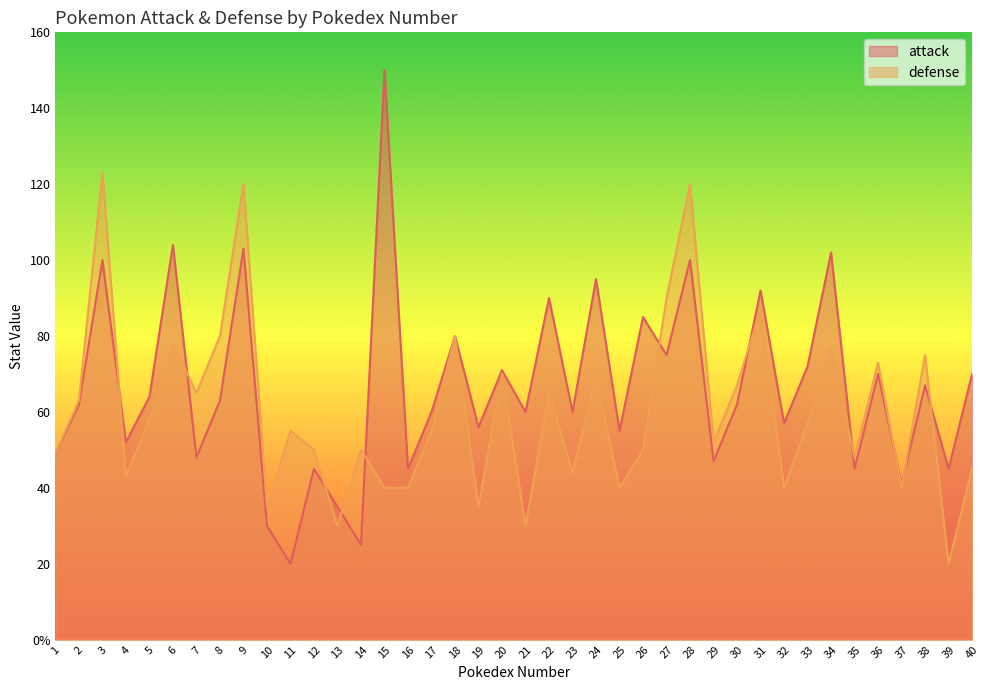

At which label does defense first exceed 55?

2